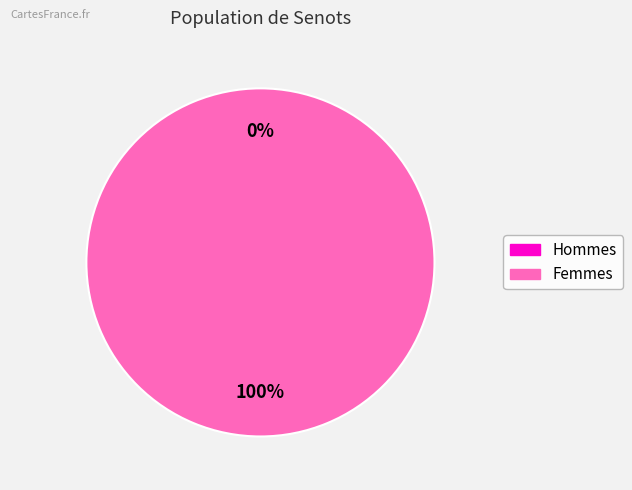

Is the sum of 1535058103 and 1519230144 greater than half?

Yes